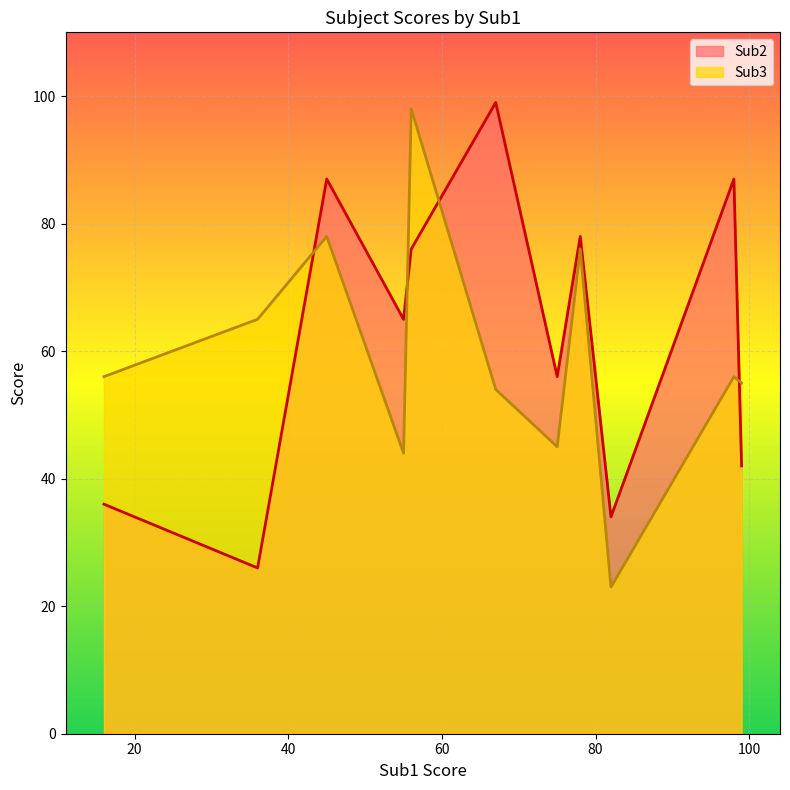

How many values in the Sub2 series exceed 76?

4